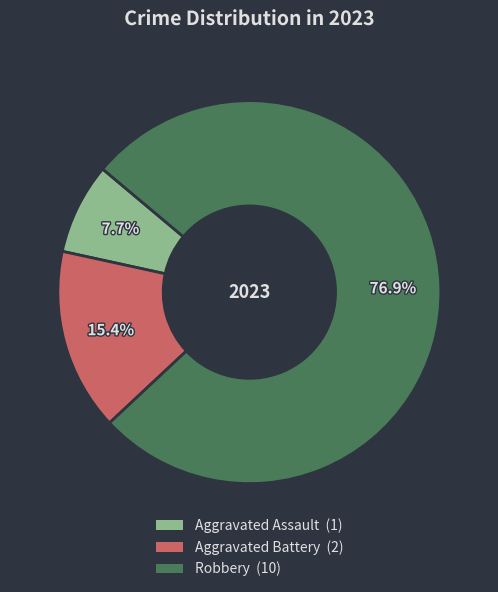

To the nearest percent, what is the difference between the Aggravated Battery and Robbery slice percentages?

62%